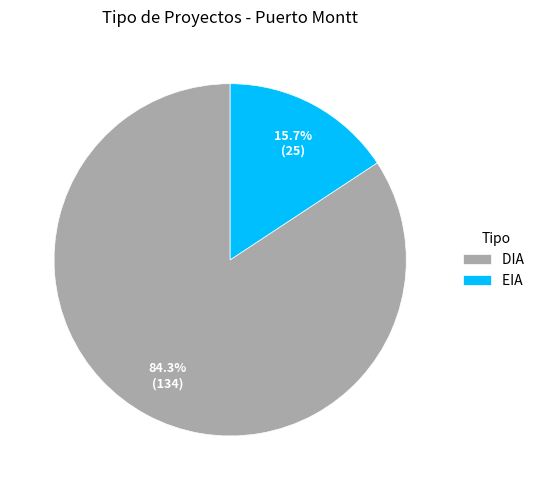

To the nearest percent, what is the difference between the largest and smallest slice percentages?

69%